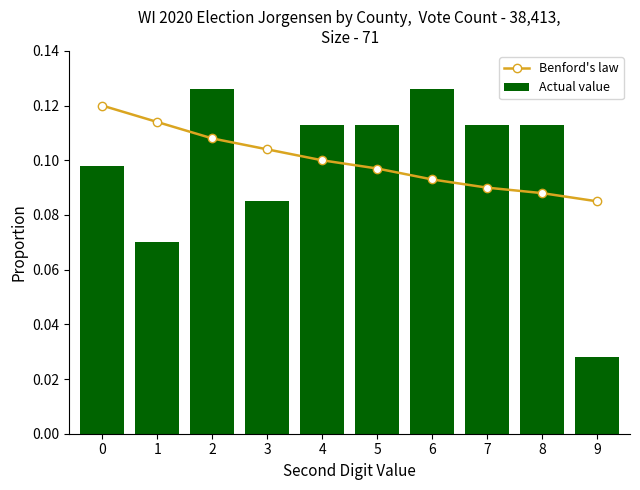

Rank the series by their average value, from lowest to highest.

Actual value, Benford's law